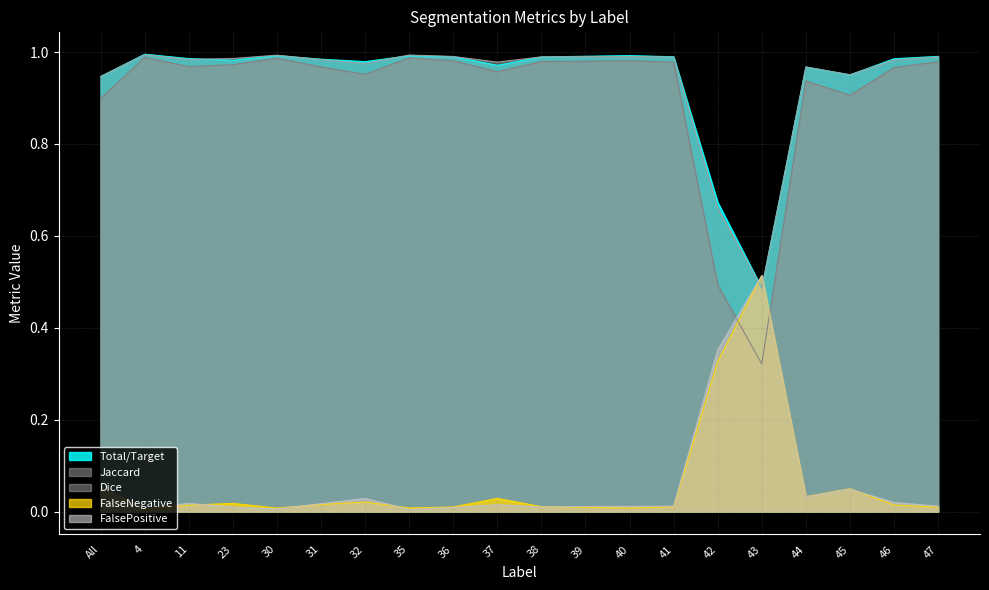

Does the chart display data point markers on the line(s)?

No